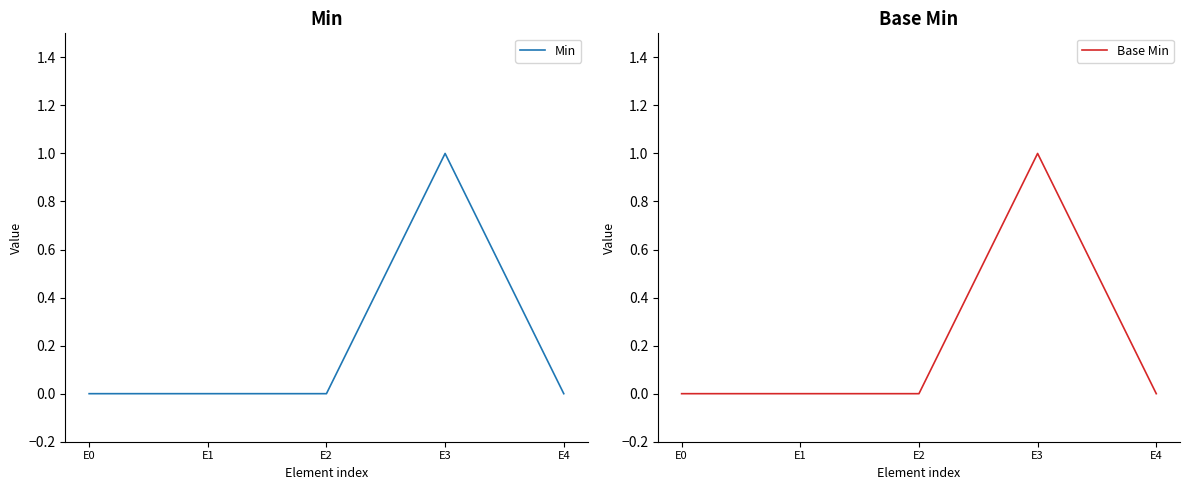

How many Min values are between 0 and 1?

5